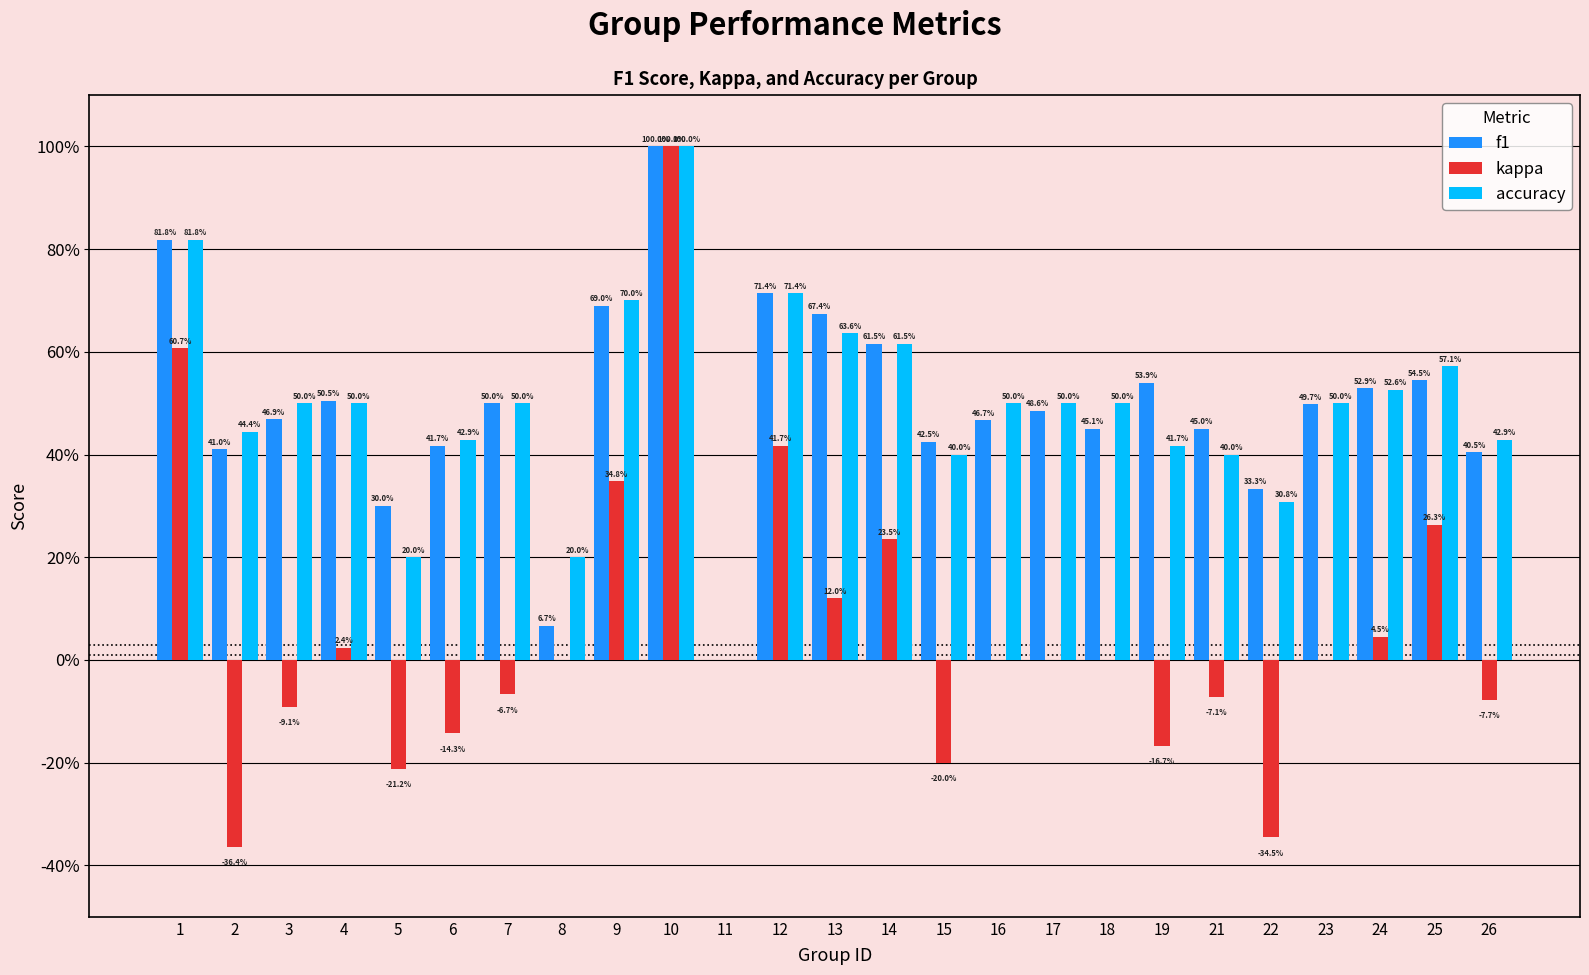

Is the value of f1 at 16 greater than the value of accuracy at 10?

No